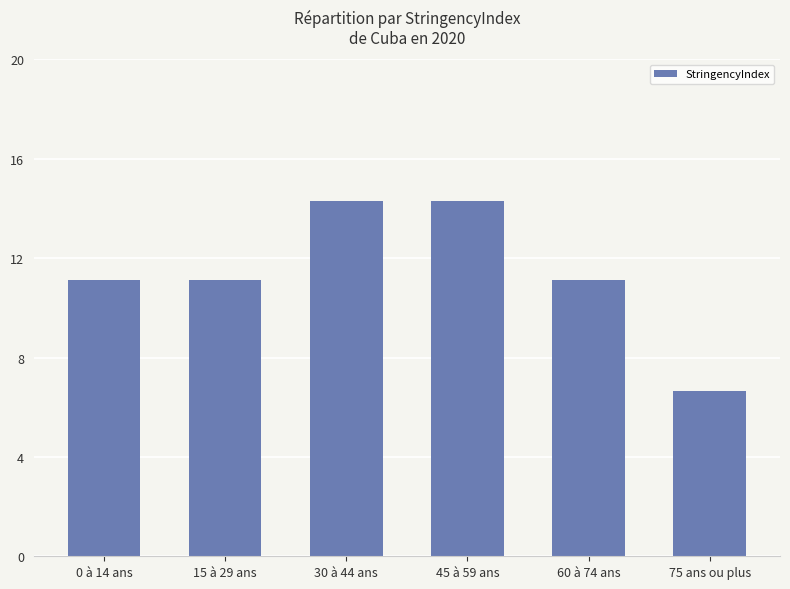

What is the minimum value shown in the chart?

6.7